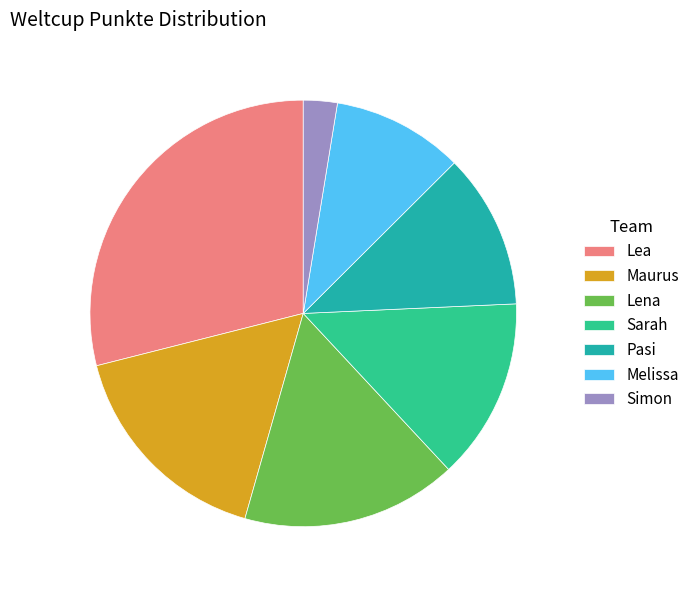

Between Simon and Melissa, which is larger?

Melissa